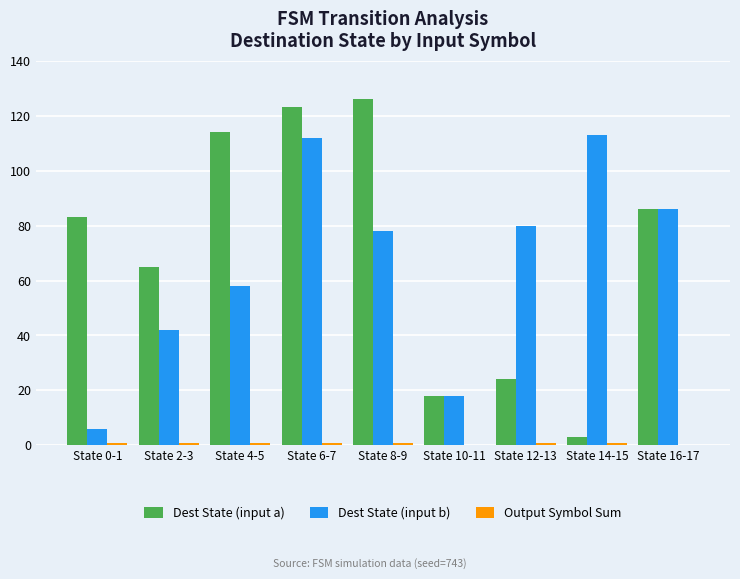

What is the maximum value shown in the chart?

126